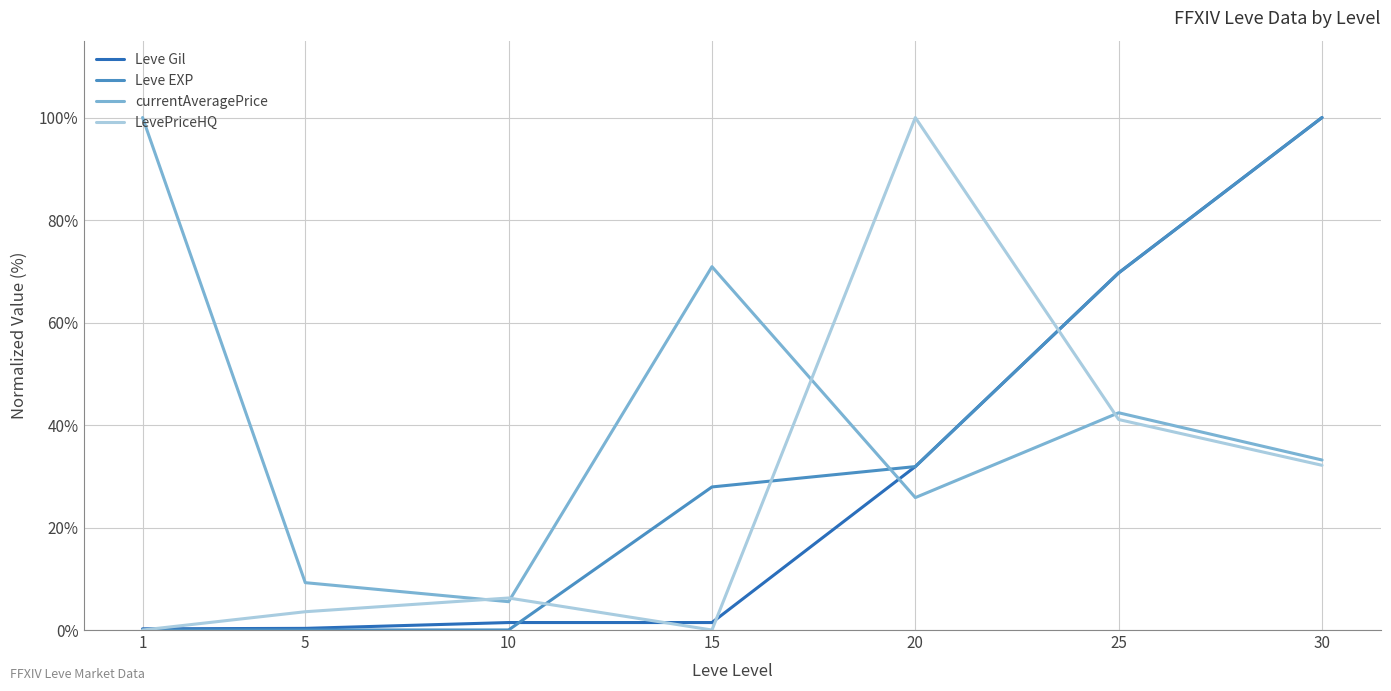

Between 20 and 25, which series saw the biggest shift?

LevePriceHQ